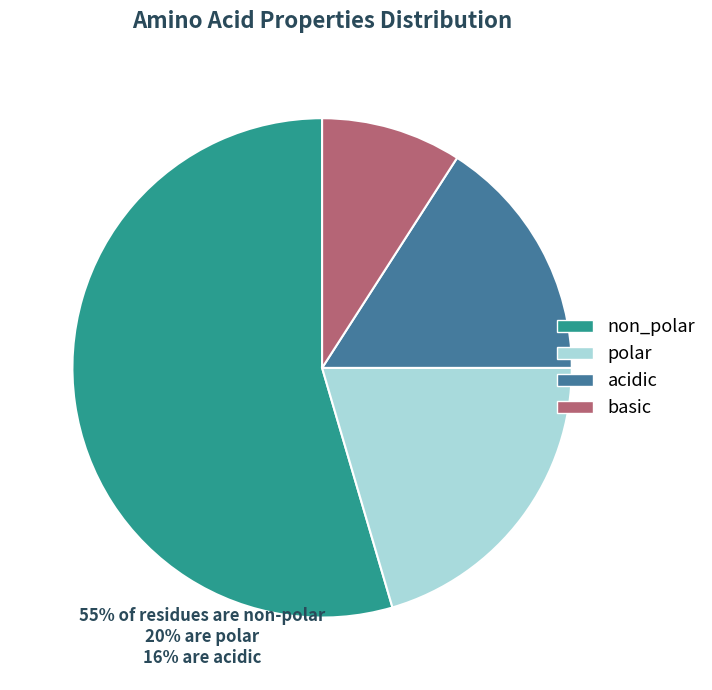

Is it true that non_polar is 55% of the pie?

True